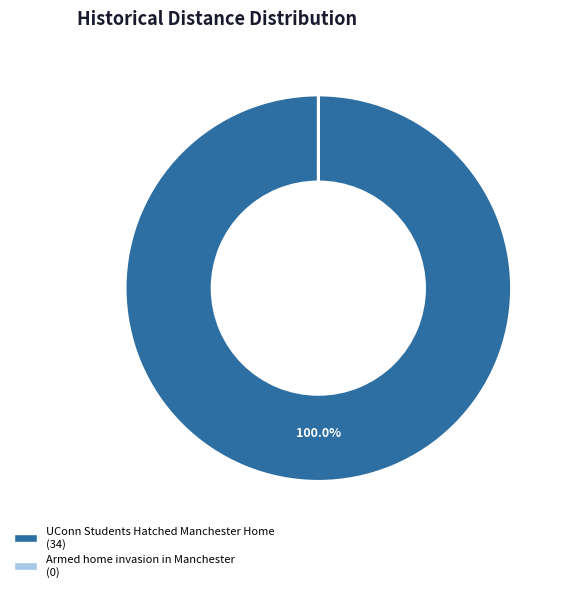

Does UConn Students Hatched Manchester Home account for over 50% of the chart?

Yes